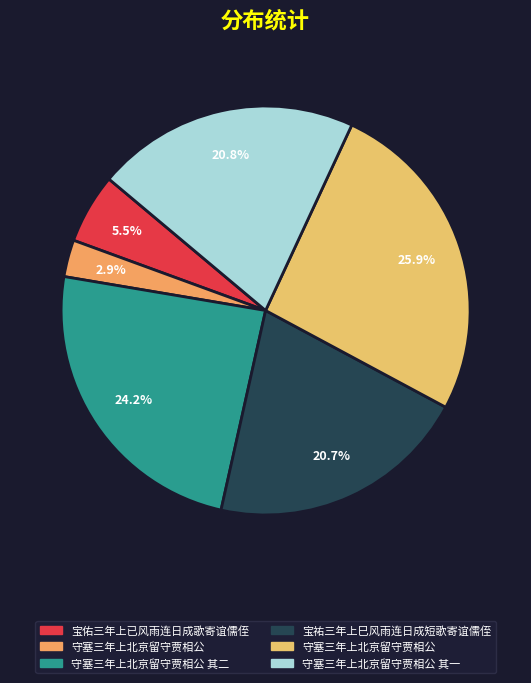

How many slices are in this pie chart?

6